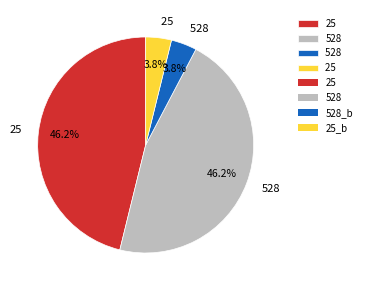

Does any single category account for the majority?

No